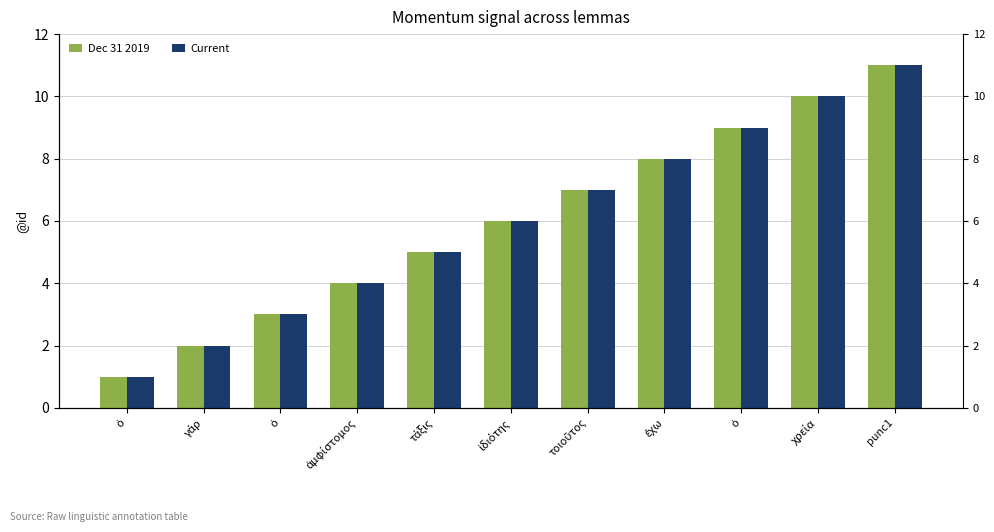

Is it true that Dec 31 2019 equals 5 at ὁ?

False